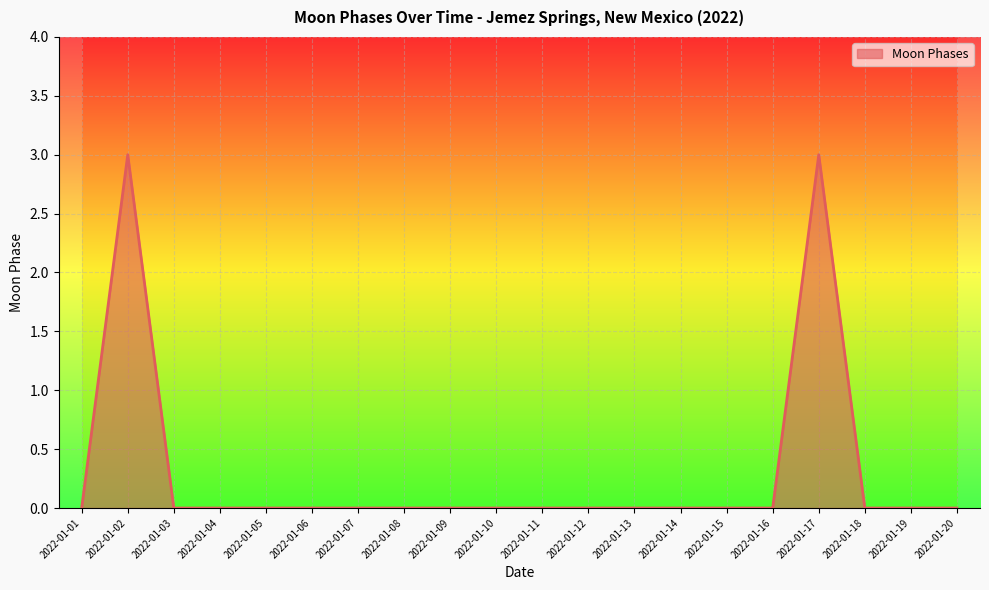

The value at 2022-01-12 is 0. True or false?

True